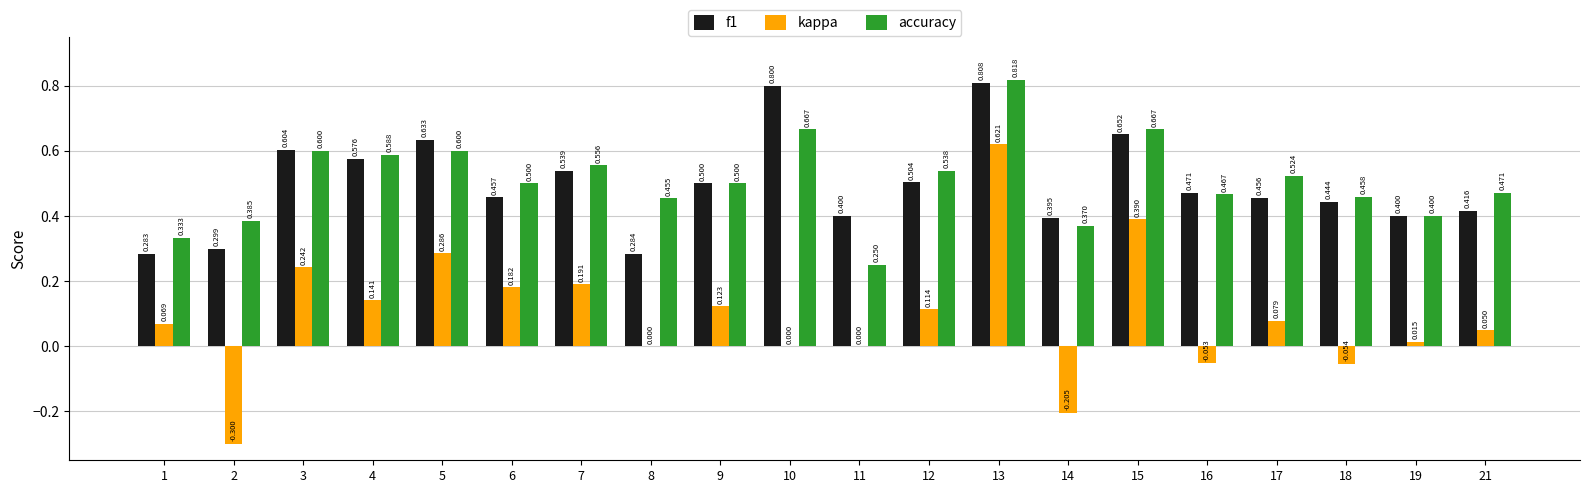

What are all the series names shown in the legend?

f1, kappa, accuracy